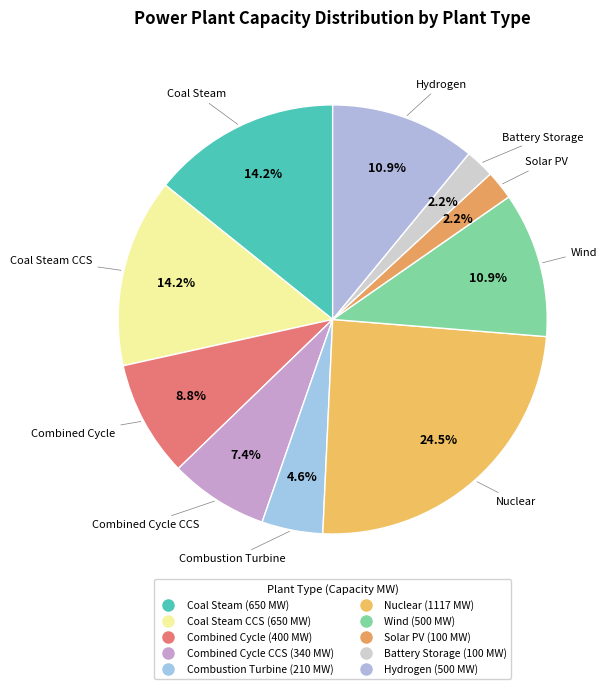

How many slices are in this pie chart?

10